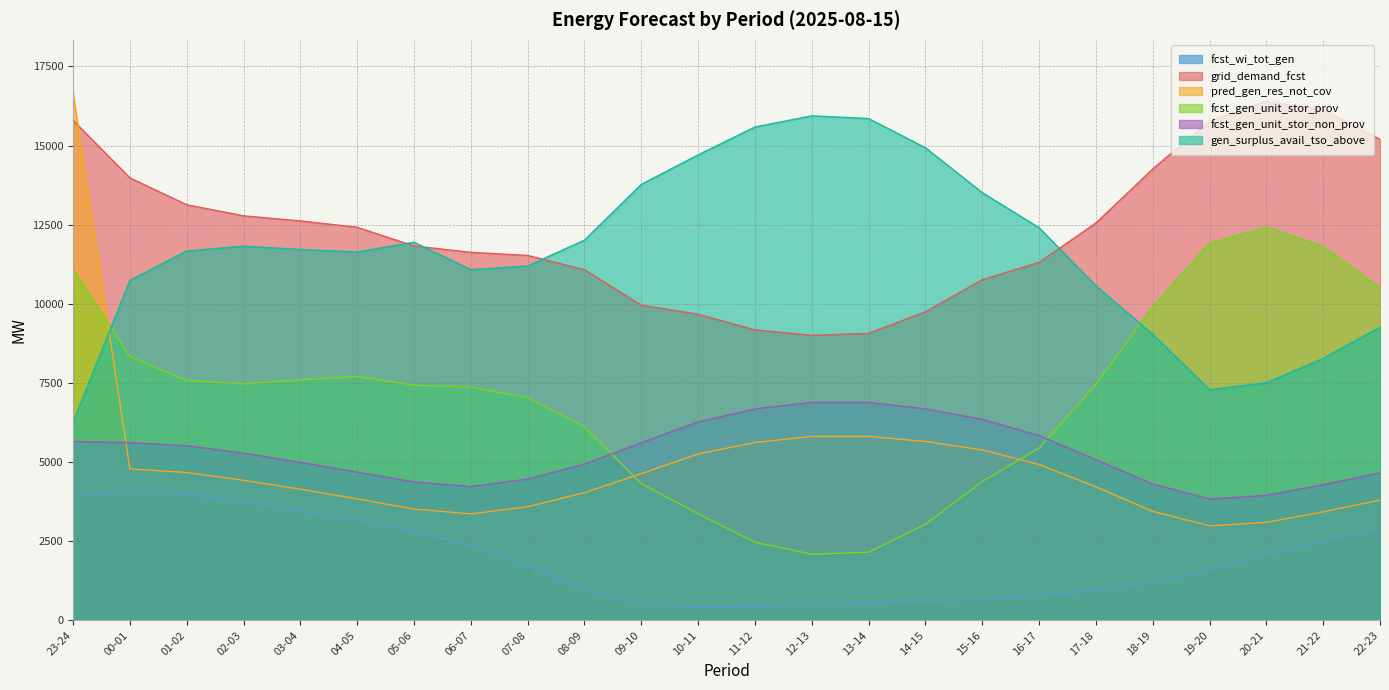

True or false: fcst_wi_tot_gen has more than 0 points higher than both neighbors.

True